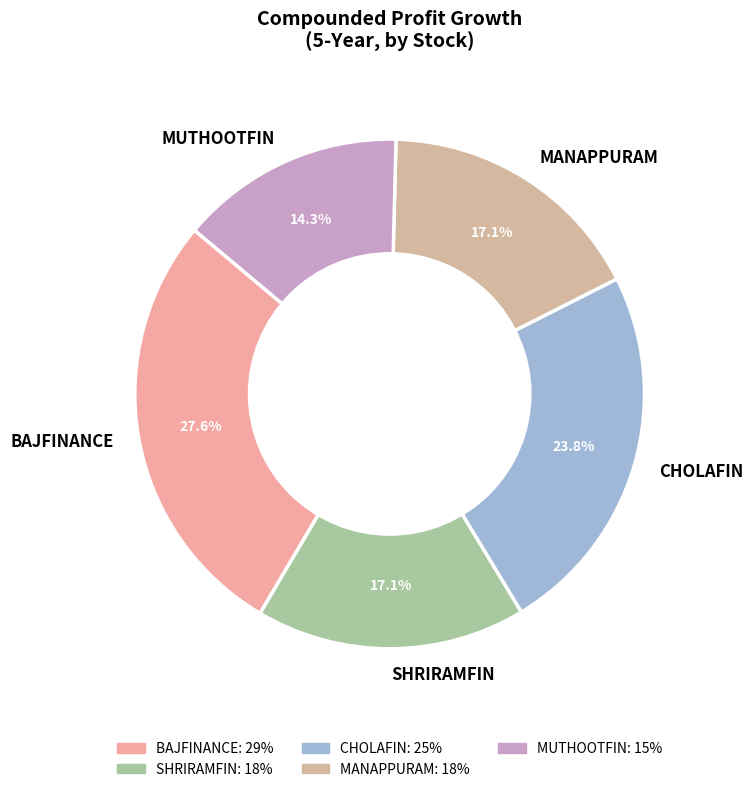

Count the number of slices in the pie.

5